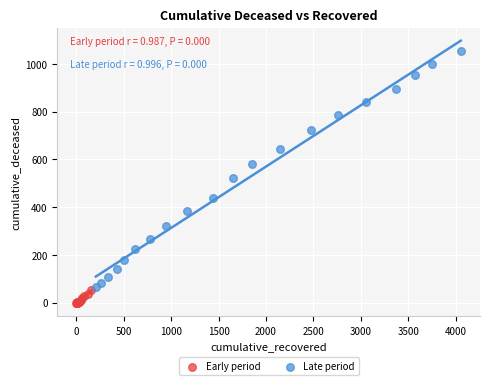

What are all the series names shown in the legend?

Early period, Late period